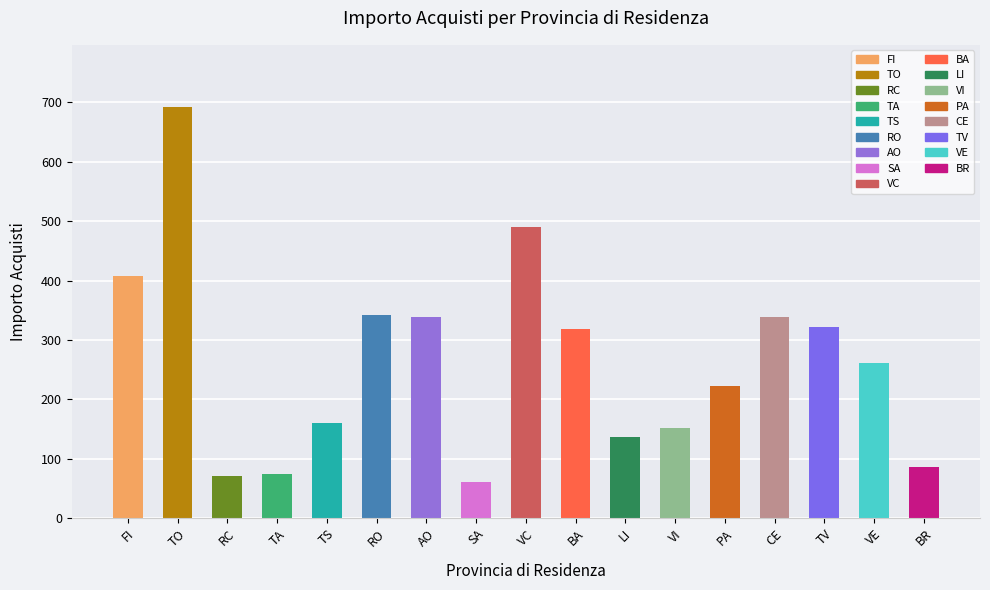

Between TS and SA, which is larger?

TS